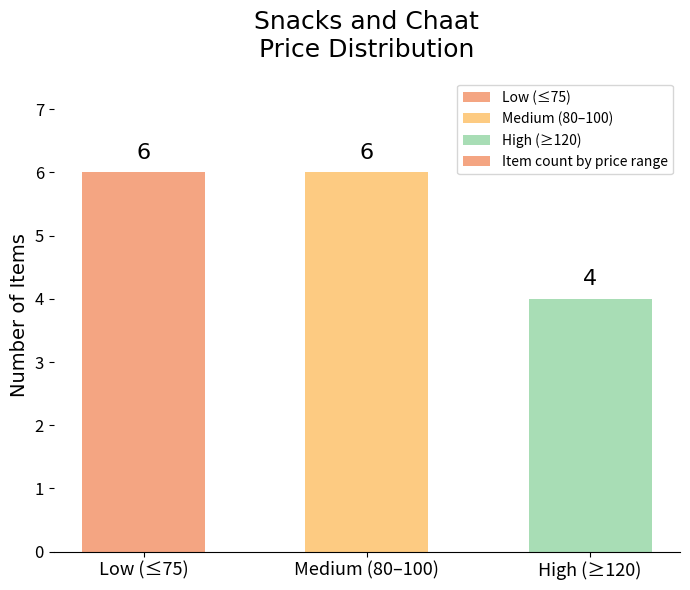

What is the smallest value displayed?

4